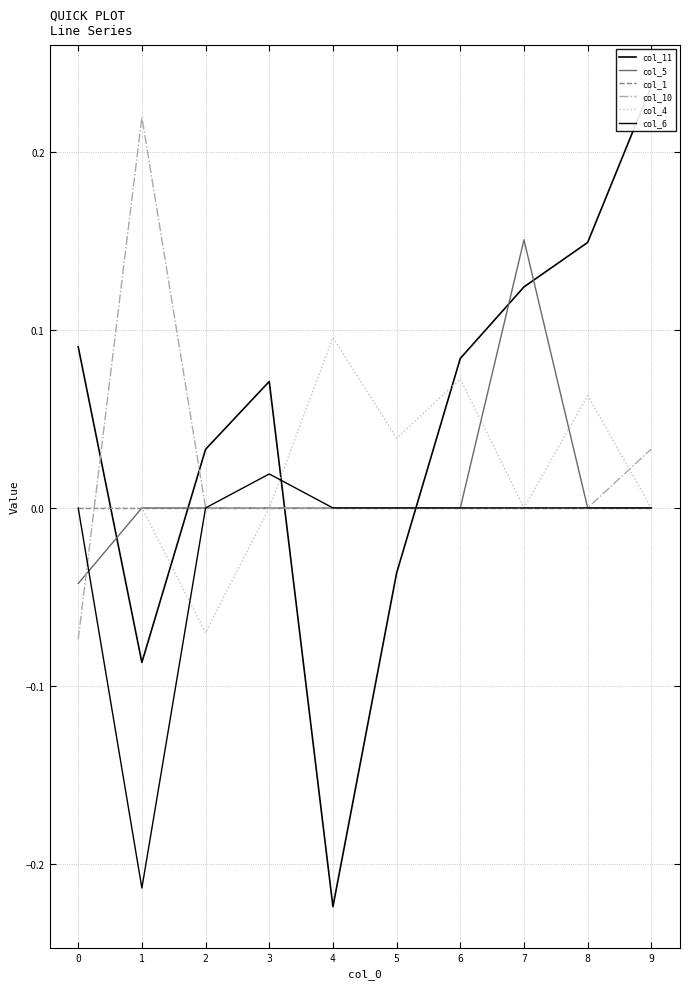

Rank the series by their maximum value, from highest to lowest.

col_11, col_10, col_5, col_4, col_6, col_1